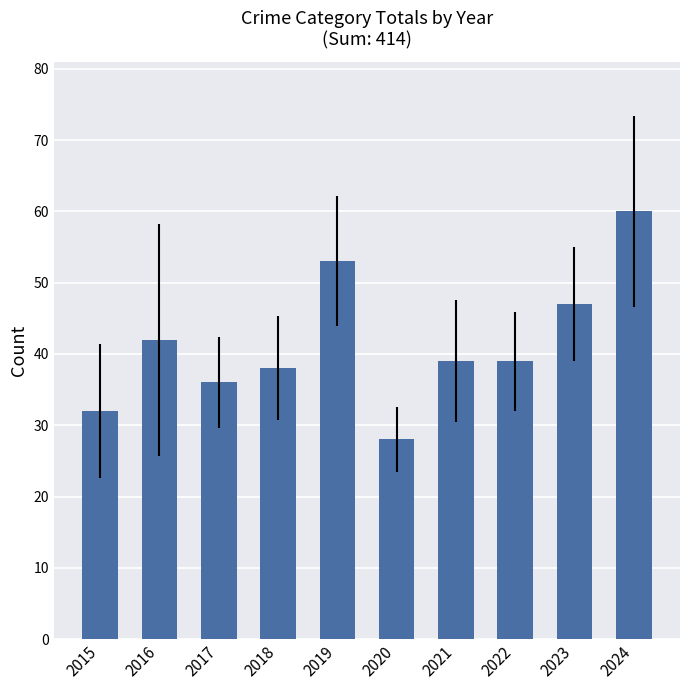

What is the maximum value shown in the chart?

60